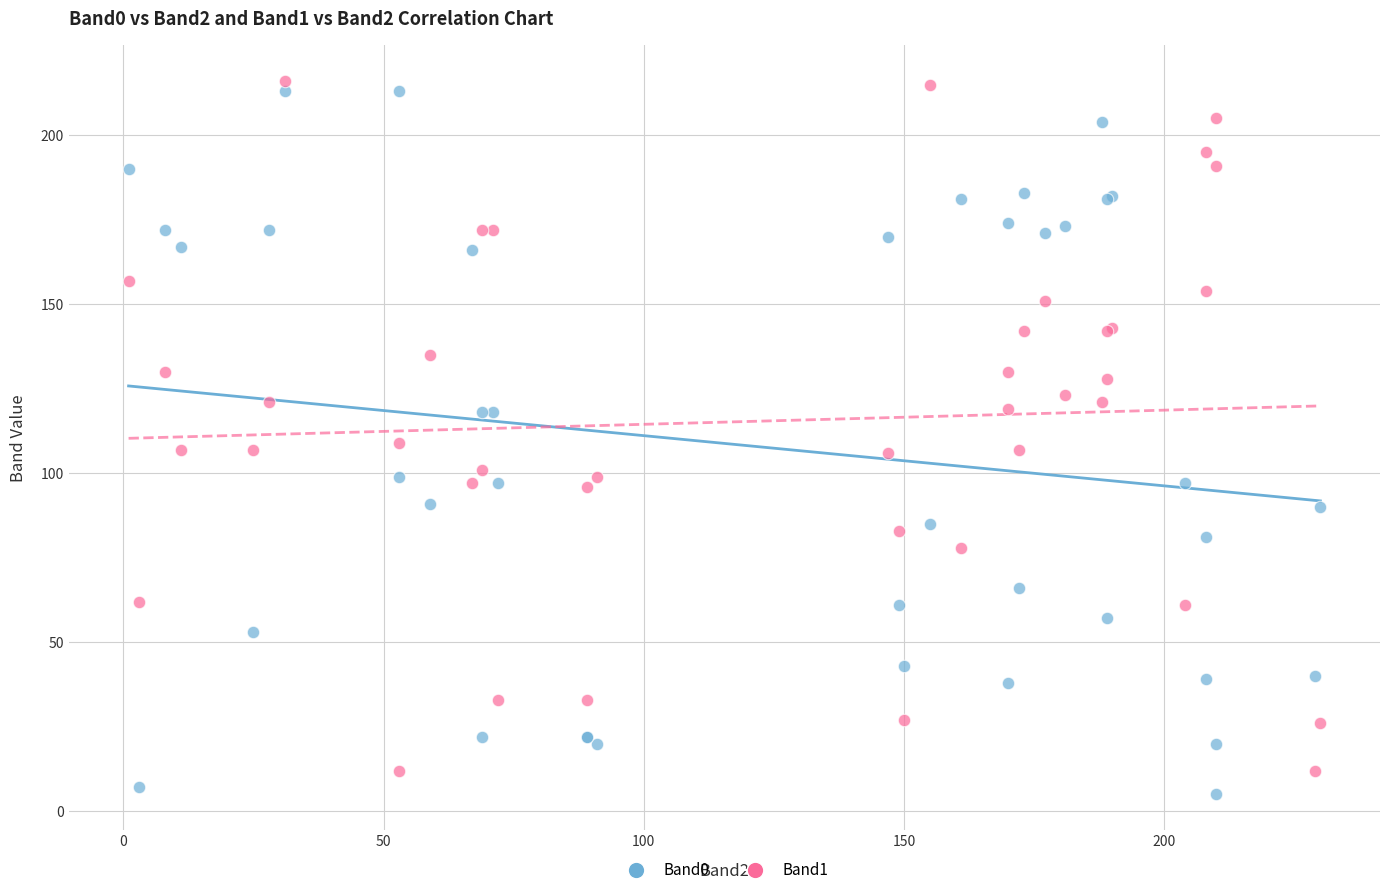

Which series contains the lowest Y value?

Band0